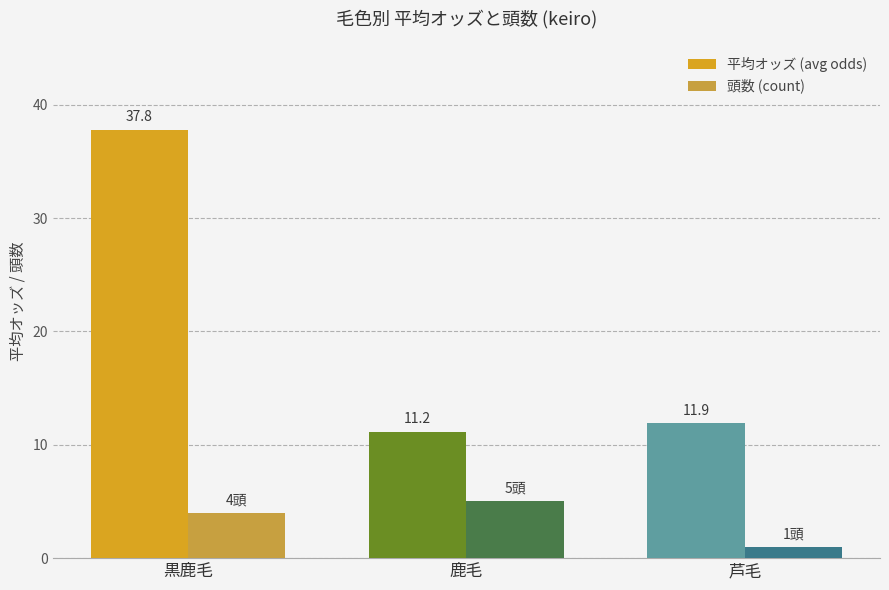

What is the sum of all 頭数 (count) values?

10.0